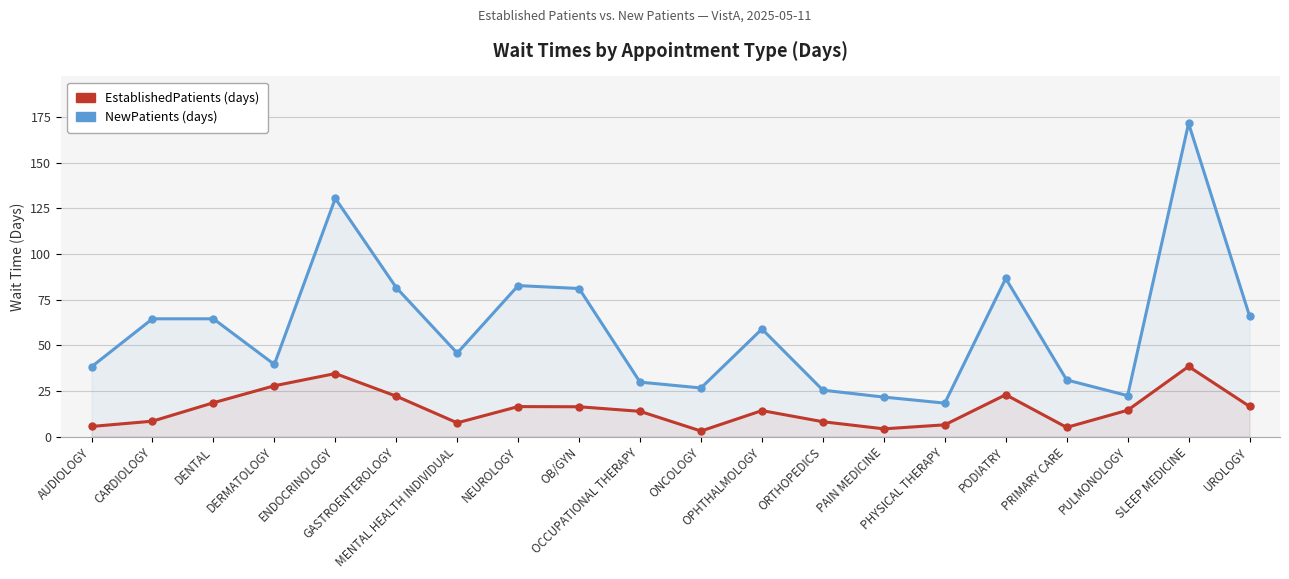

True or false: EstablishedPatients and NewPatients intersect in this chart.

False